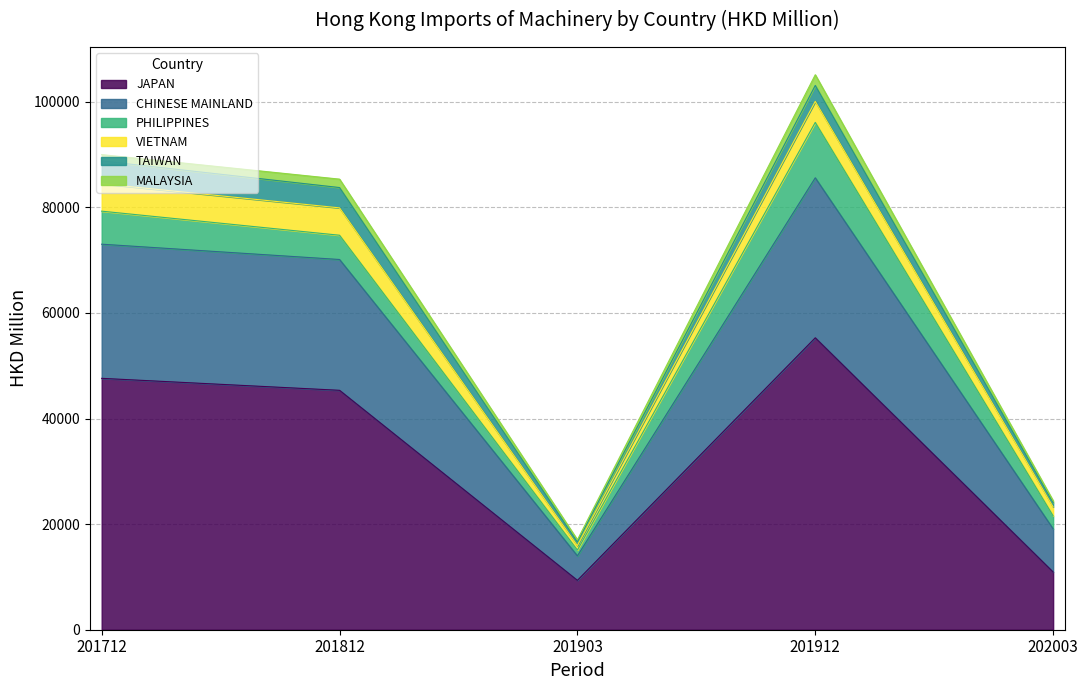

What is the maximum value for JAPAN?

55283.4